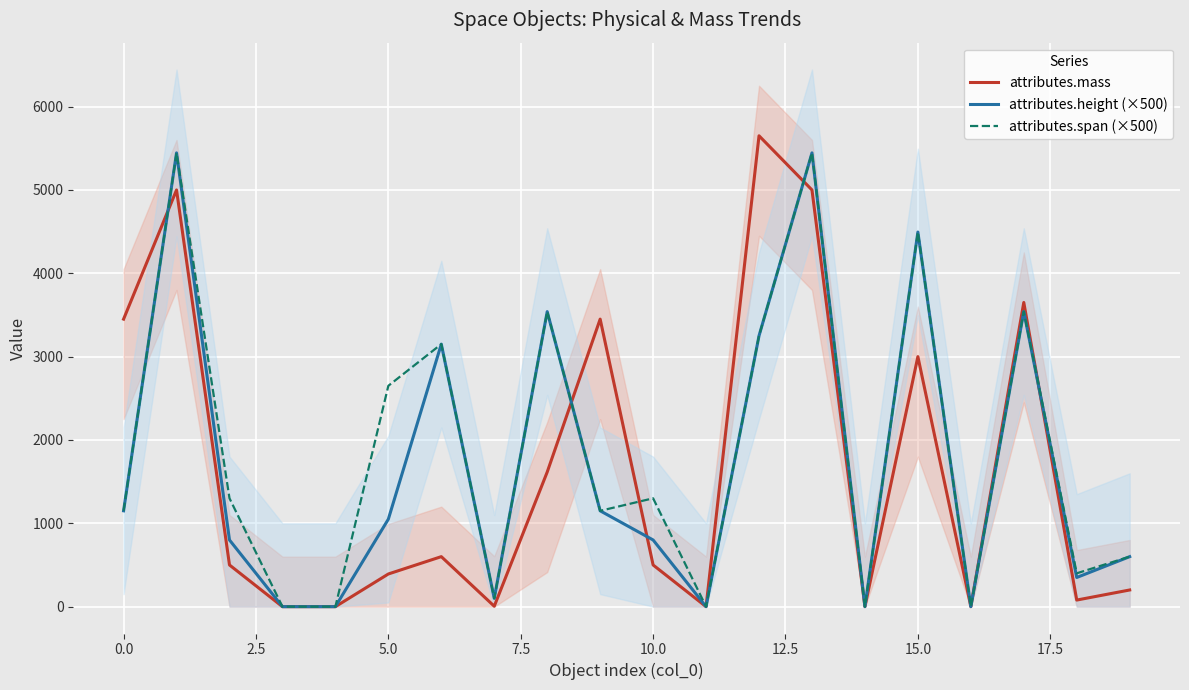

True or false: attributes.height (×500) and attributes.span (×500) cross at least once.

False